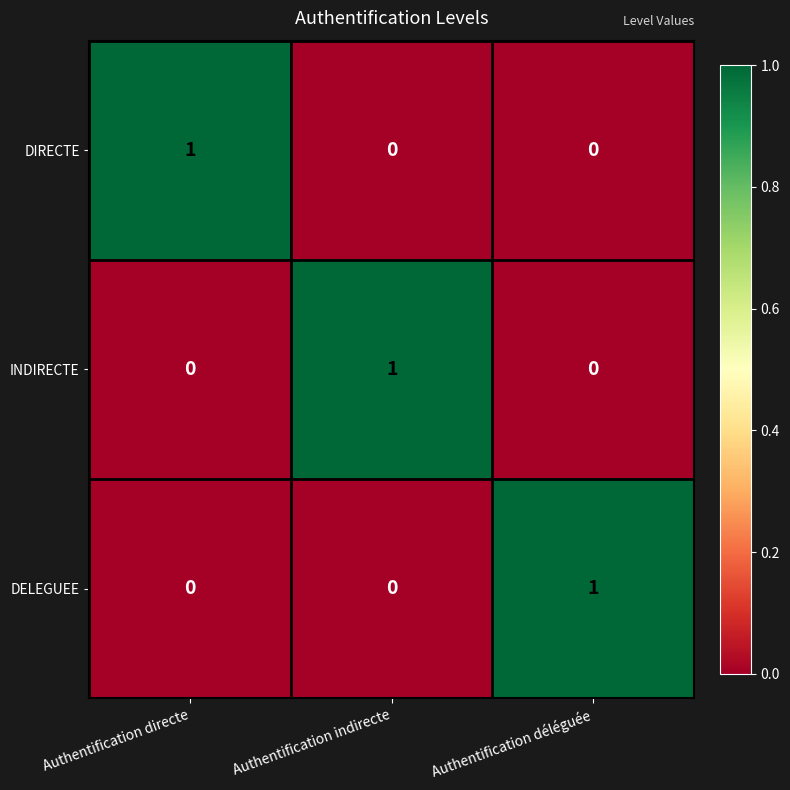

Reading left to right, what are all the values shown in this chart?

DIRECTE: 1	0	0
INDIRECTE: 0	1	0
DELEGUEE: 0	0	1